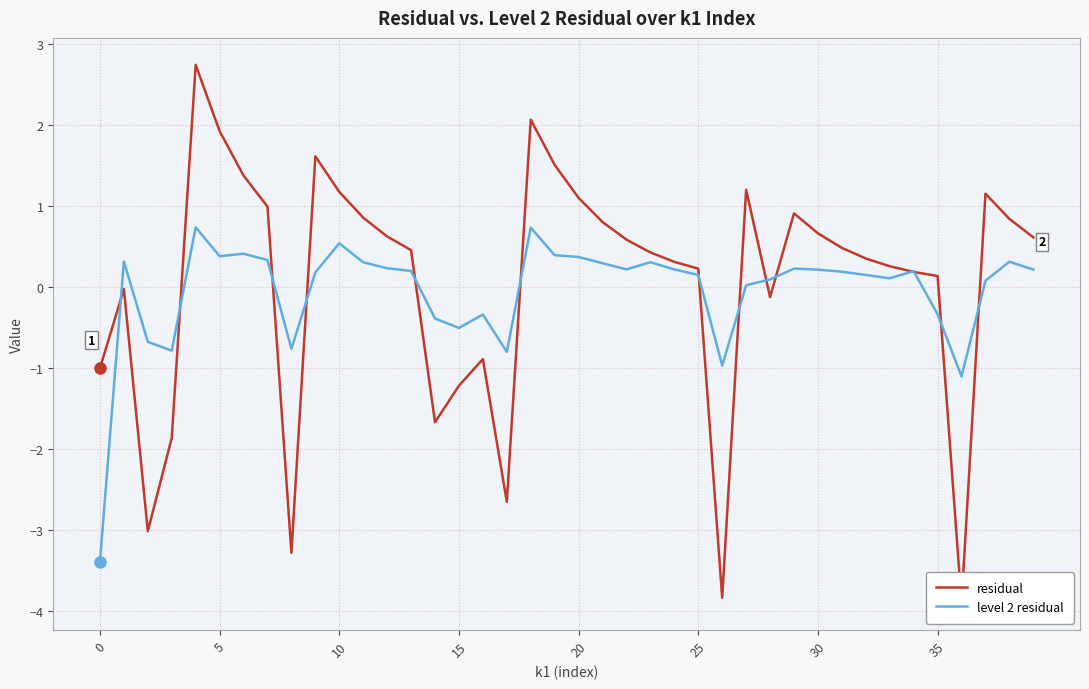

What is the maximum value shown in the chart?

2.7